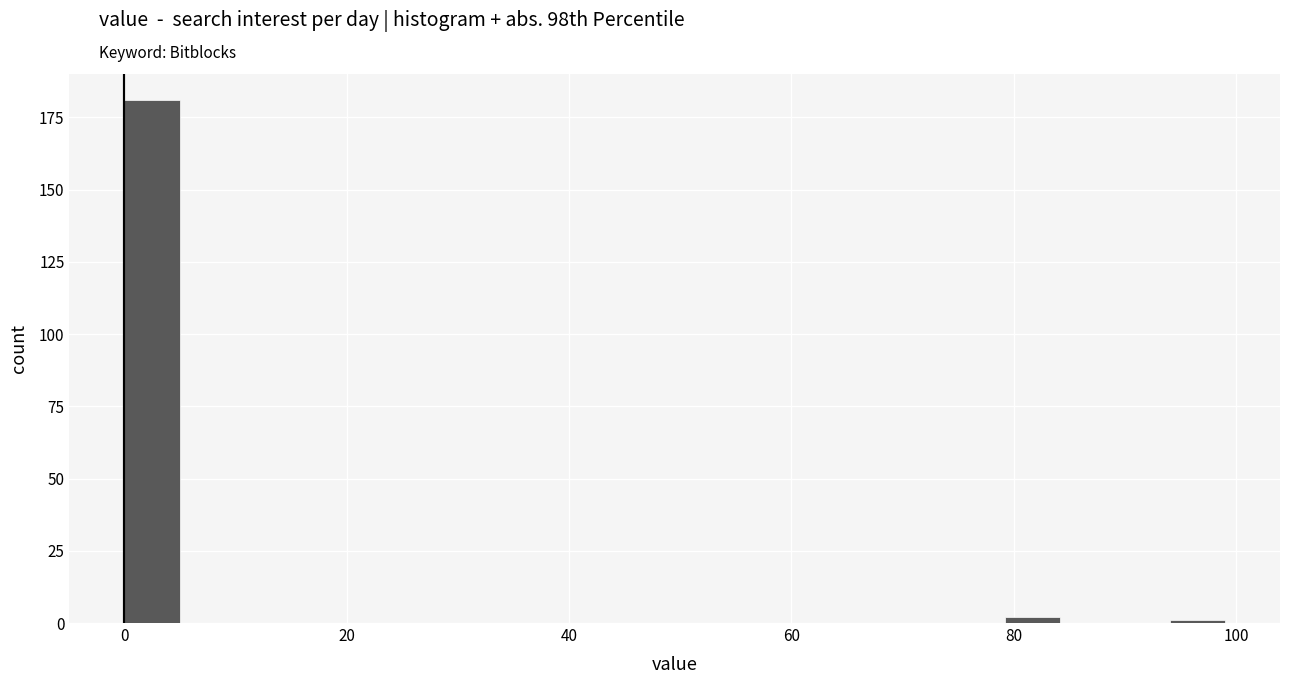

Around what value on the x-axis is the tallest bar? Give the approximate position of its centre, as read against the axis.

2